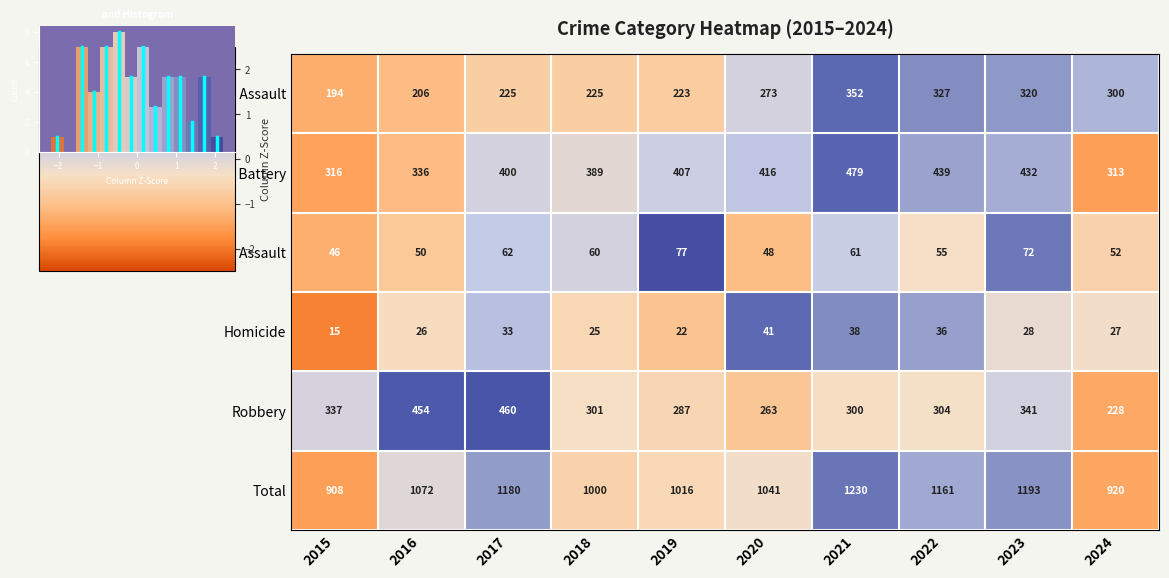

Which category has the highest value across all series?

2019